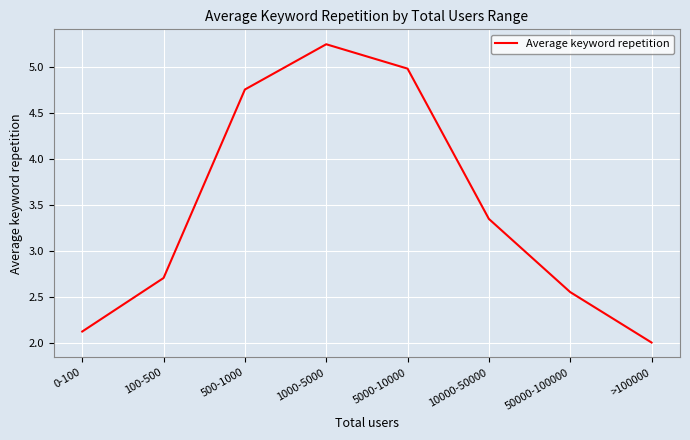

What position from the left is 0-100?

1